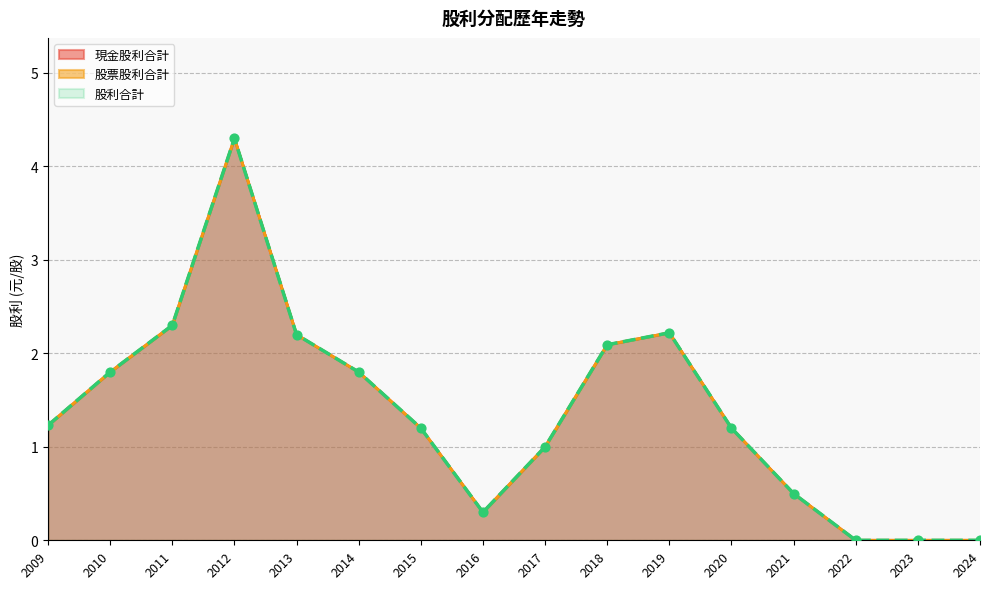

At which category is the sum across all series the highest?

2012